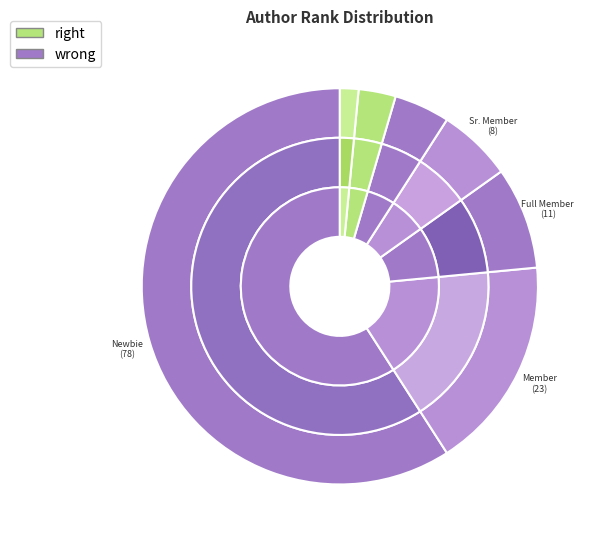

To the nearest percent, what is the difference between the largest and smallest slice percentages?

58%